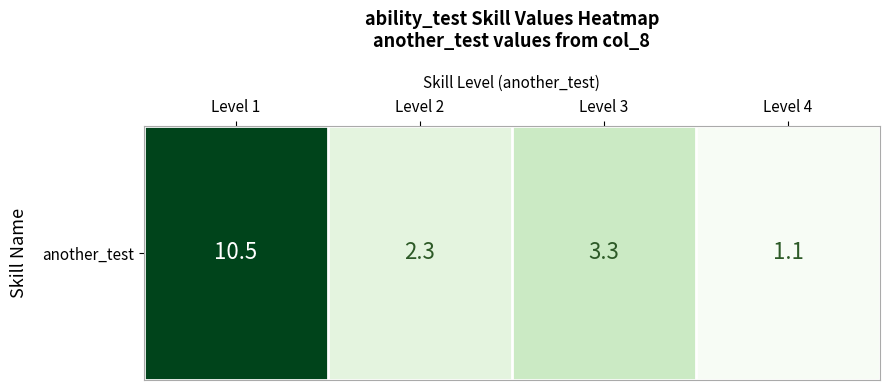

What is the sum of all values?

17.2